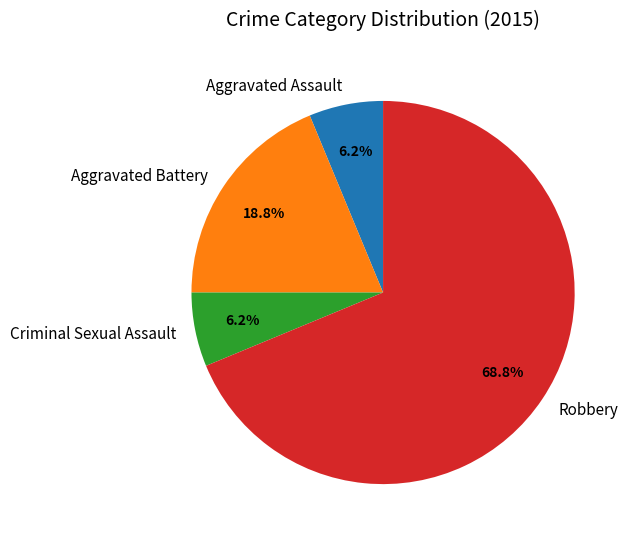

Does any single category account for the majority?

Yes